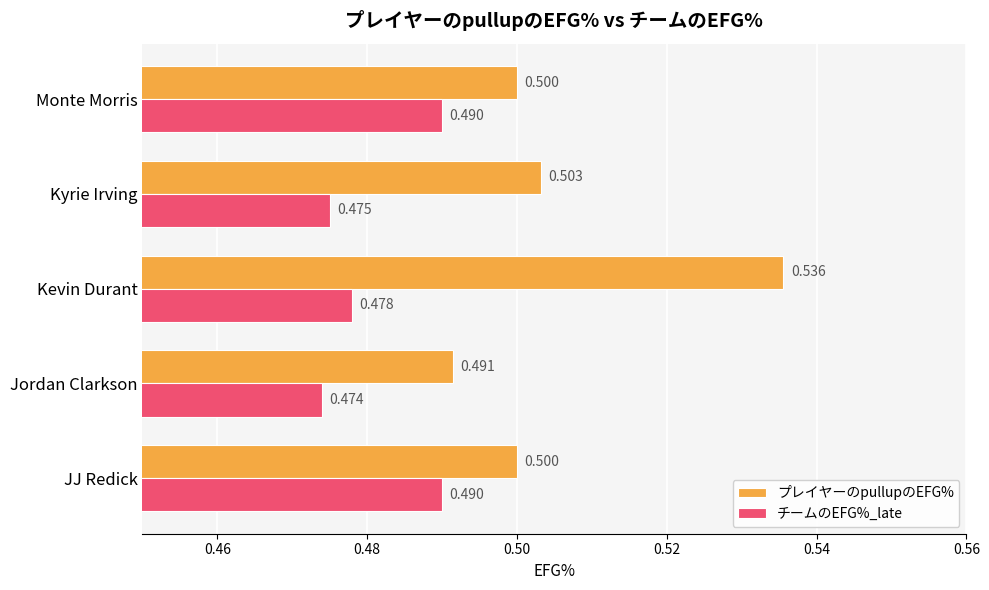

At how many categories does at least one series exceed 0?

5